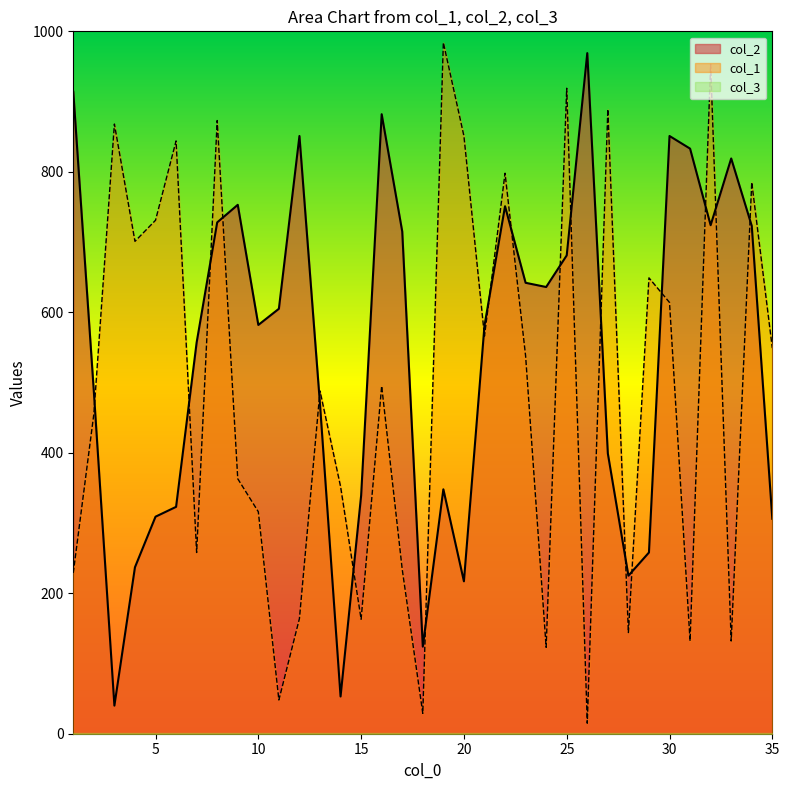

Reading left to right, extract all data points from this chart.

col_2: 1=914	2=487	3=40	4=237	5=309	6=323	7=557	8=728	9=753	10=582	11=605	12=851	13=469	14=53	15=339	16=882	17=715	18=124	19=348	20=217	21=581	22=751	23=642	24=636	25=681	26=969	27=399	28=225	29=258	30=851	31=833	32=724	33=819	34=723	35=306
col_1: 1=229	2=455	3=868	4=701	5=731	6=844	7=258	8=873	9=363	10=316	11=48	12=164	13=488	14=352	15=163	16=495	17=234	18=29	19=984	20=851	21=566	22=798	23=538	24=123	25=919	26=15	27=889	28=144	29=649	30=614	31=132	32=953	33=132	34=785	35=549